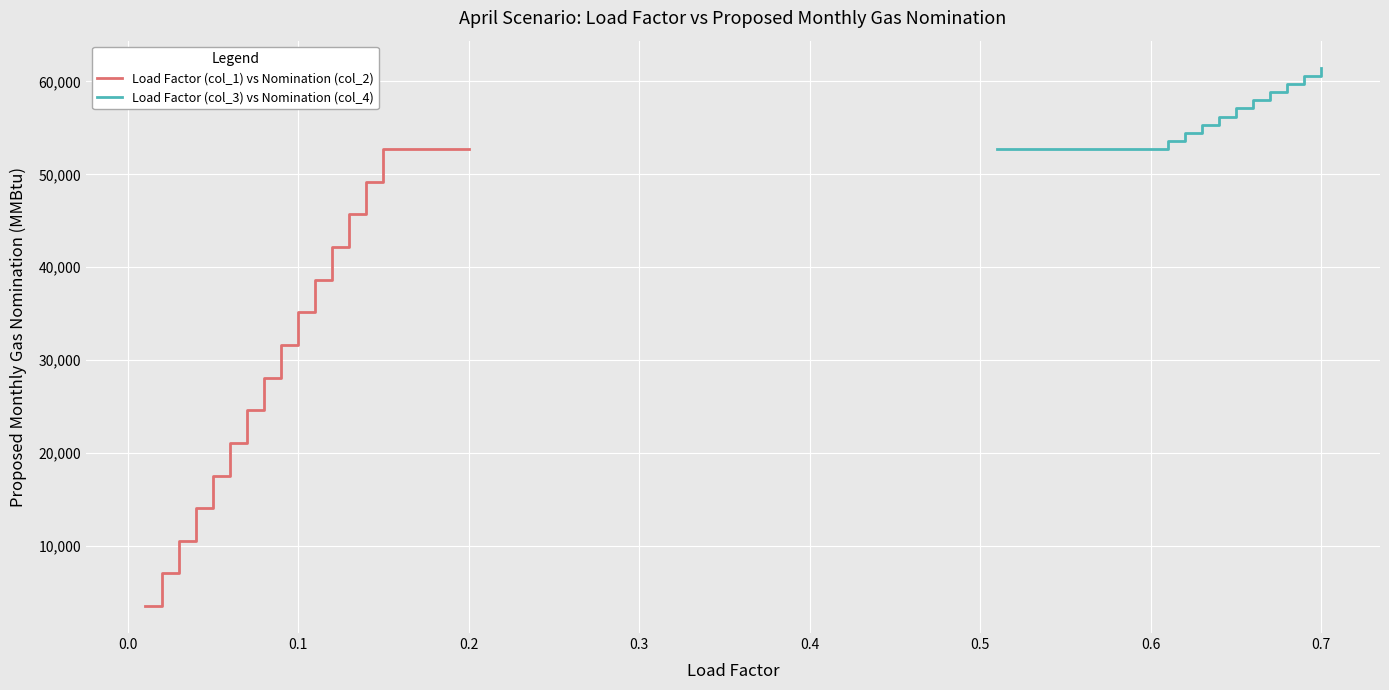

True or false: Load Factor (col_1) vs Nomination (col_2) and Load Factor (col_3) vs Nomination (col_4) cross at least once.

False